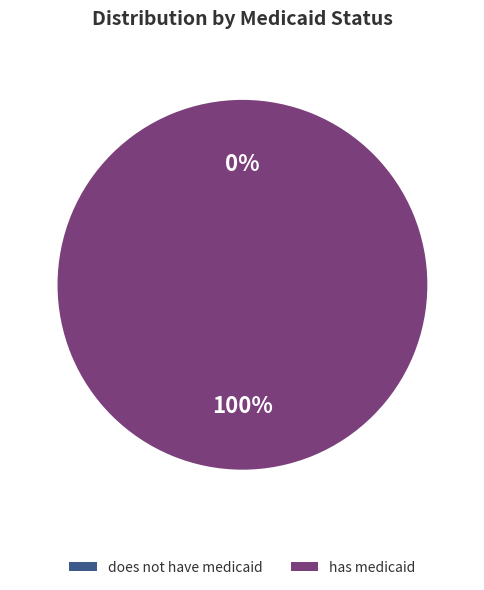

Which category has the biggest portion of the pie?

has medicaid